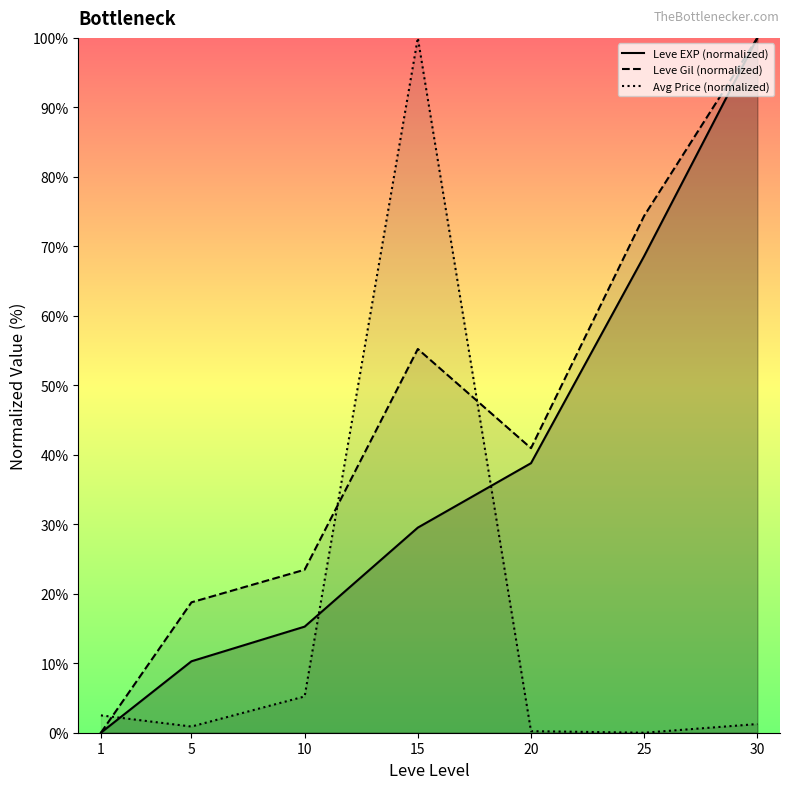

Which series has the largest total across all categories?

Leve Gil (normalized)